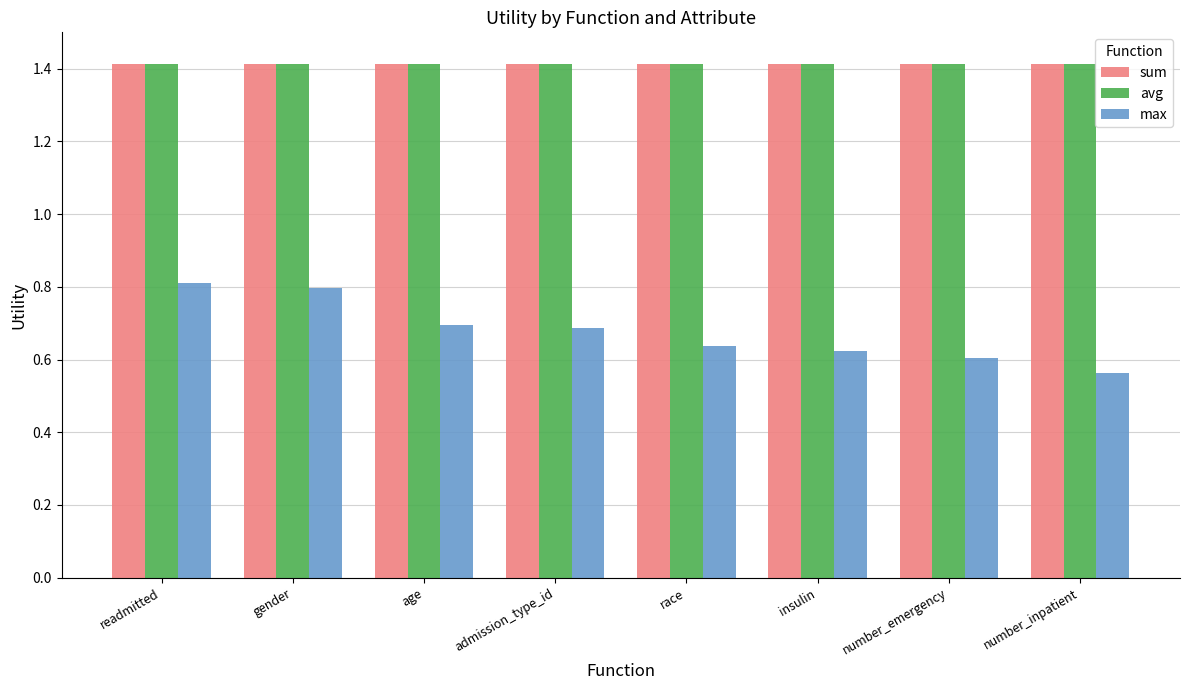

What is the sum of all max values?

5.4